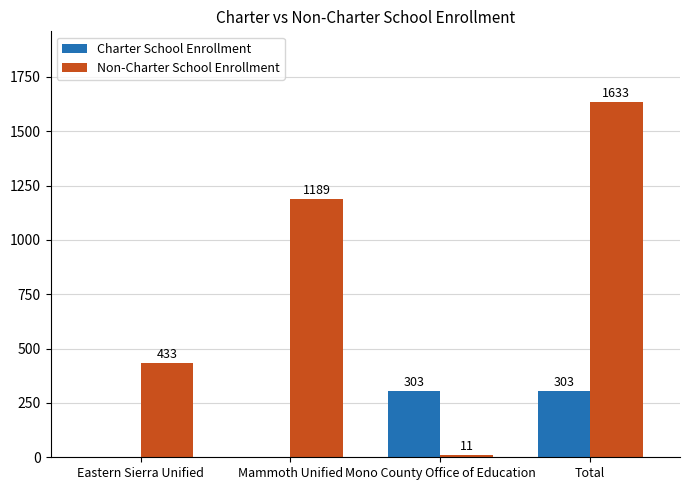

What is the sum of the Non-Charter School Enrollment values at Eastern Sierra Unified and Mammoth Unified?

1622